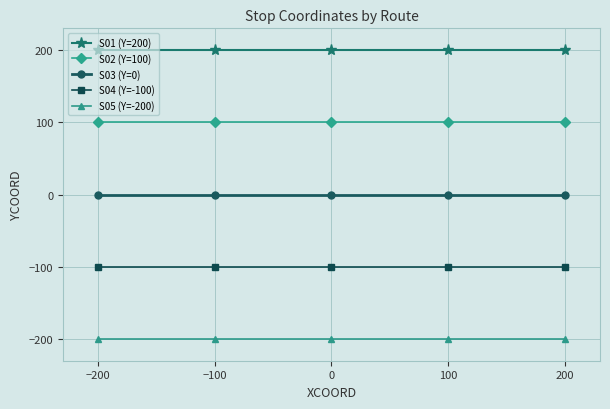

At −200, list the series in order from smallest to largest.

S05 (Y=-200), S04 (Y=-100), S03 (Y=0), S02 (Y=100), S01 (Y=200)